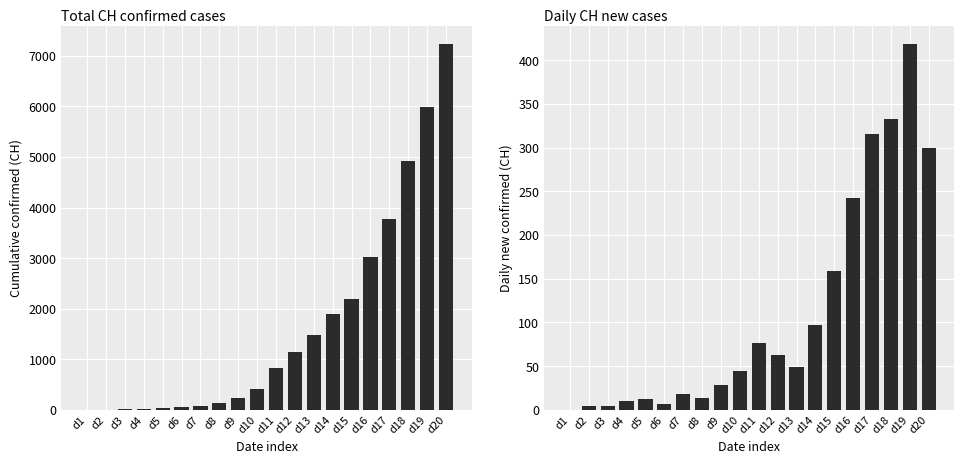

What is the difference between the maximum and minimum values in the CH series?

7225